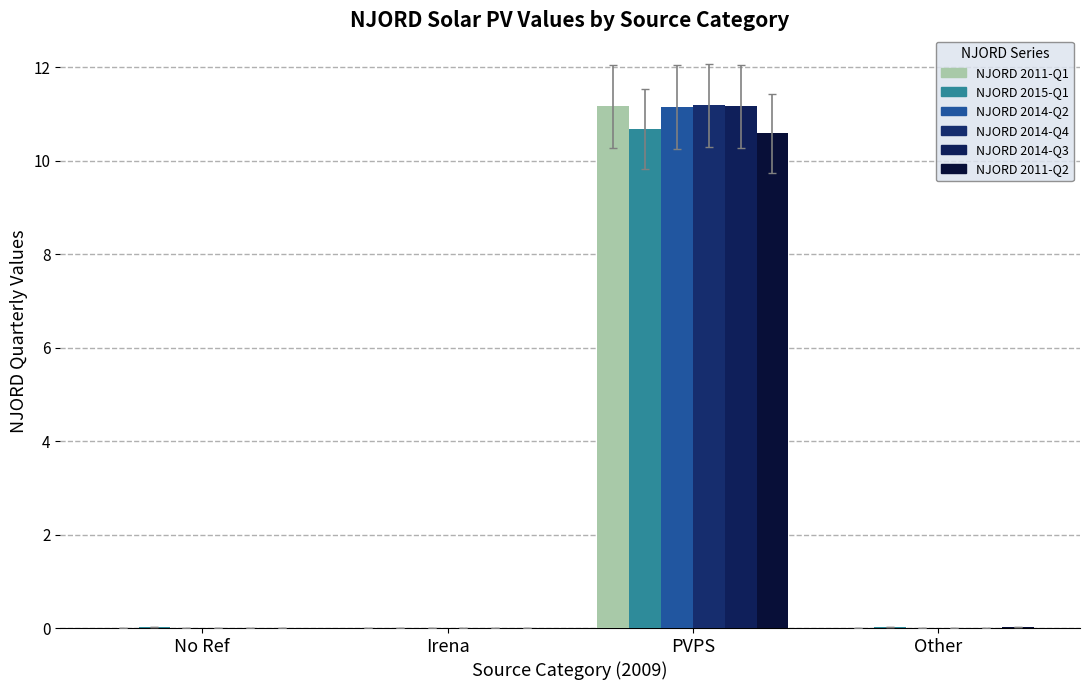

What is the difference between the NJORD 2011-Q1 values at PVPS and Irena?

11.2